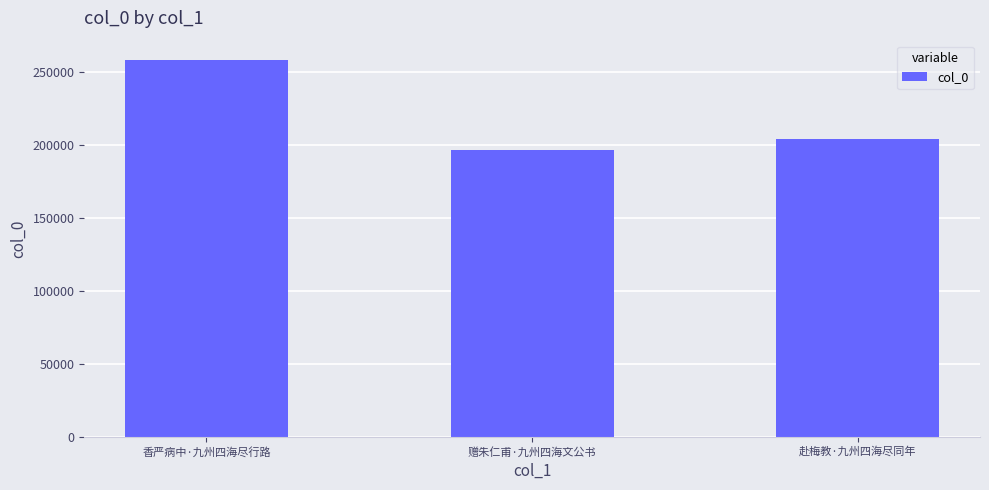

Which label corresponds to the smallest value in the chart?

赠朱仁甫·九州四海文公书